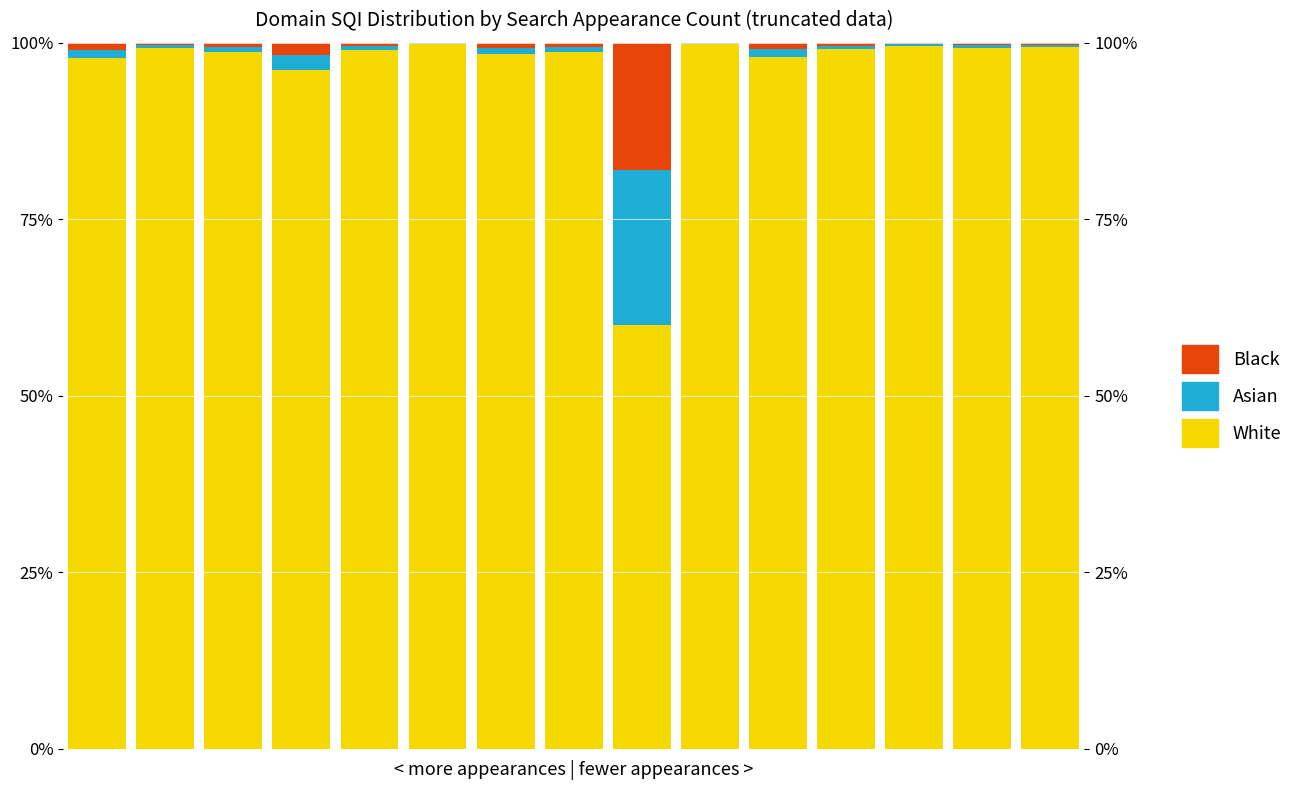

Reading left to right, what are all the values shown in this chart?

White: 0=97.8	1=99.3	2=98.7	3=96.1	4=99.0	5=99.8	6=98.4	7=98.7	8=60.0	9=99.8	10=98.1	11=99.1	12=99.5	13=99.3	14=99.4
Asian: 0=1.2	1=0.4	2=0.7	3=2.1	4=0.6	5=0.1	6=0.9	7=0.7	8=22.0	9=0.1	10=1.1	11=0.5	12=0.3	13=0.4	14=0.4
Black: 0=1.0	1=0.3	2=0.6	3=1.7	4=0.5	5=0.1	6=0.7	7=0.6	8=18.0	9=0.1	10=0.9	11=0.4	12=0.2	13=0.3	14=0.3